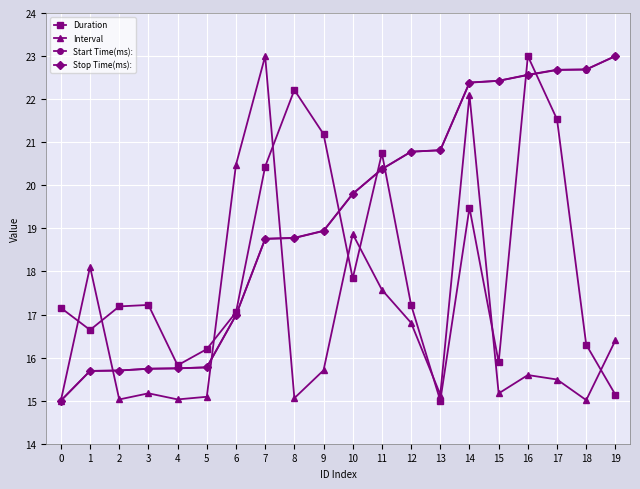

At which label does Interval reach its peak?

7